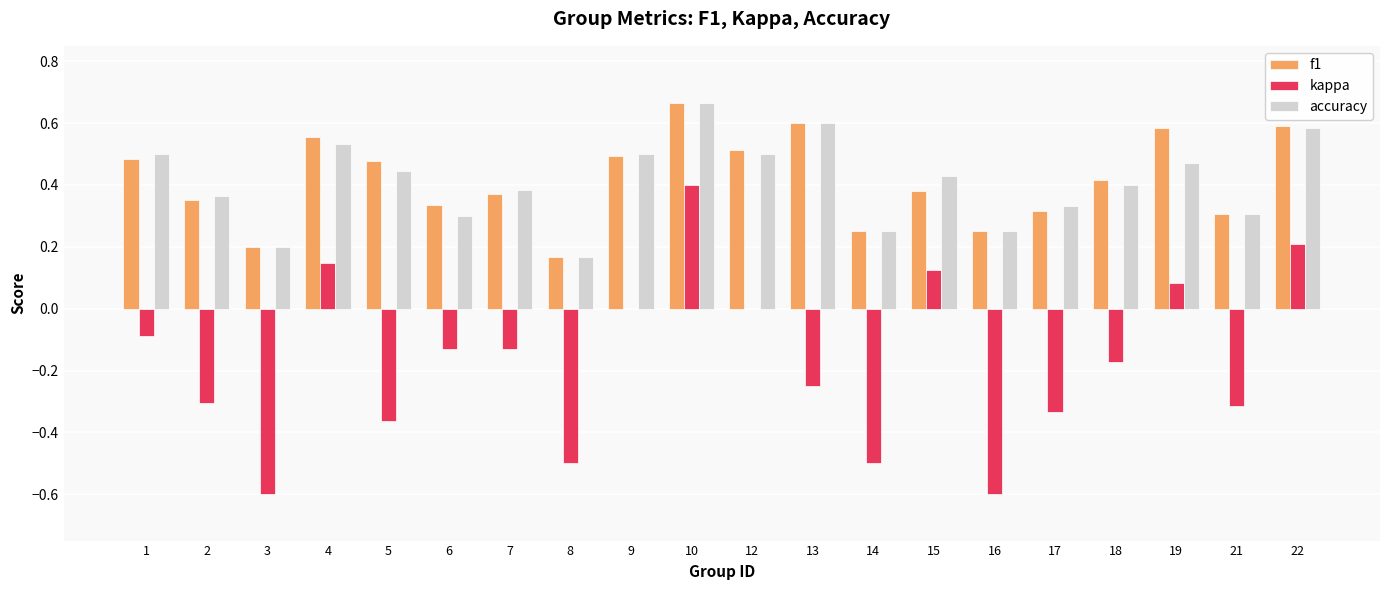

At which category does the chart reach its peak across all series?

10